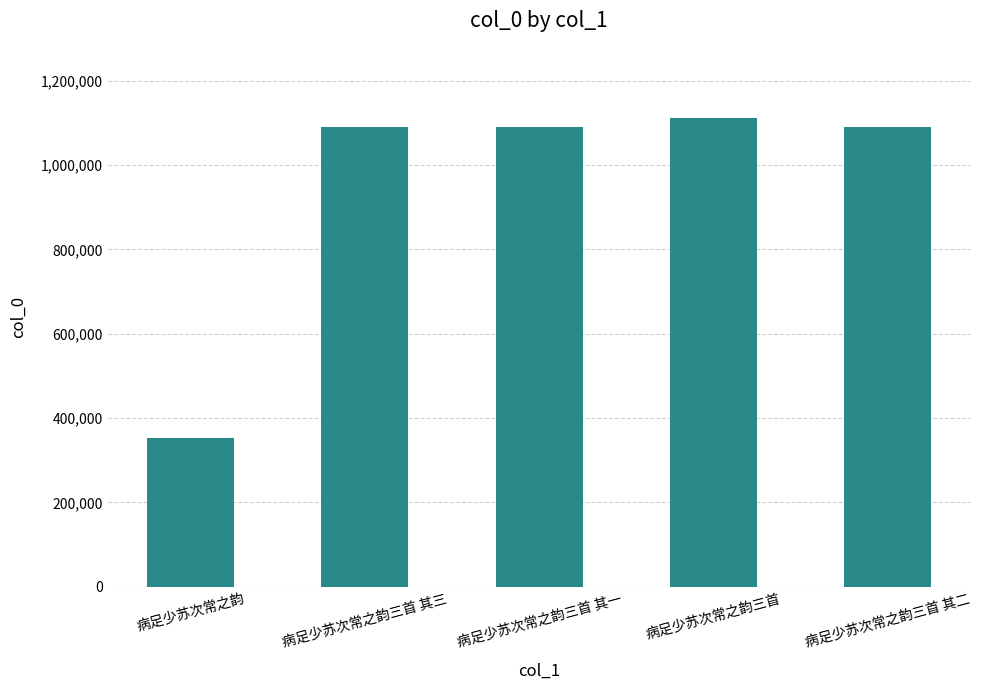

What is the difference between the maximum and second lowest values?

21663